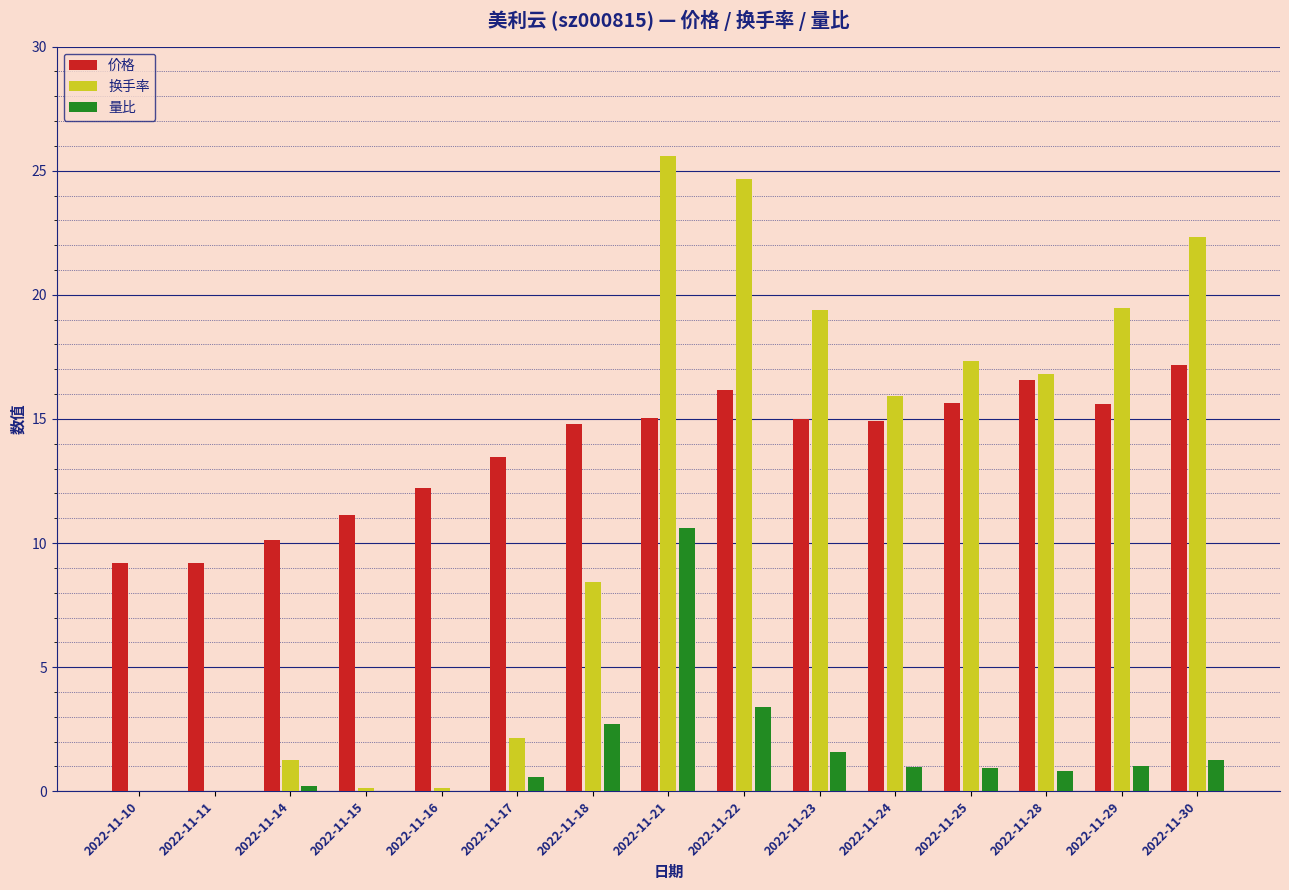

What is the greatest value displayed?

25.6